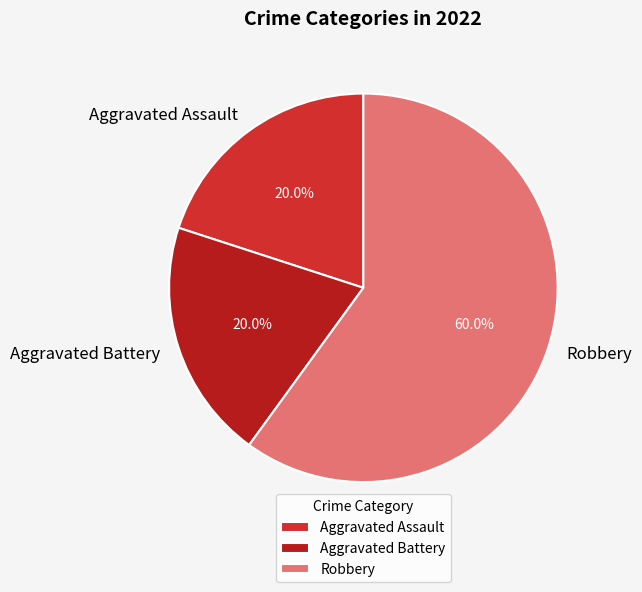

What is the total percentage of Robbery and Aggravated Assault?

80.0%